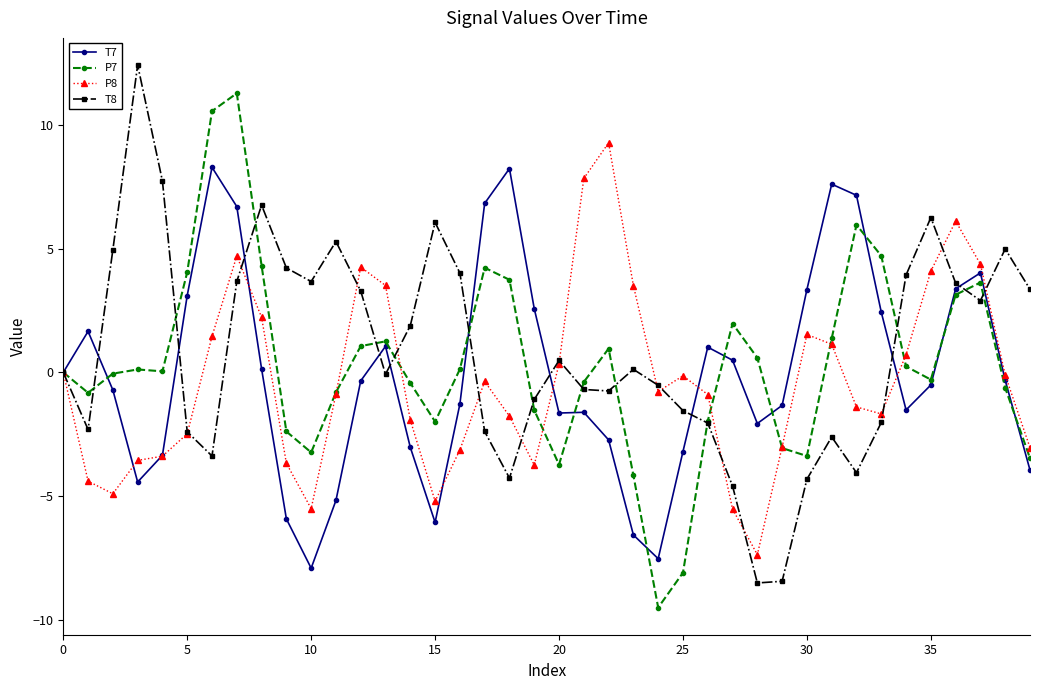

True or false: T8 and P7 cross at least once.

True